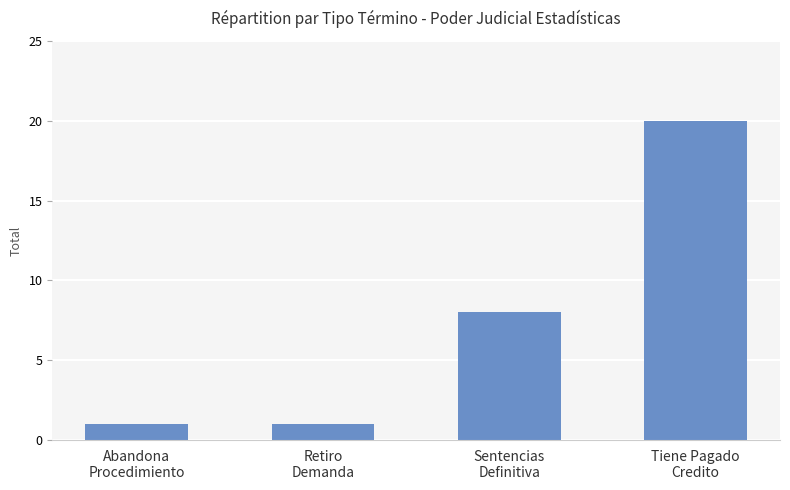

What is the sum of the values at Sentencias
Definitiva and Retiro
Demanda?

9